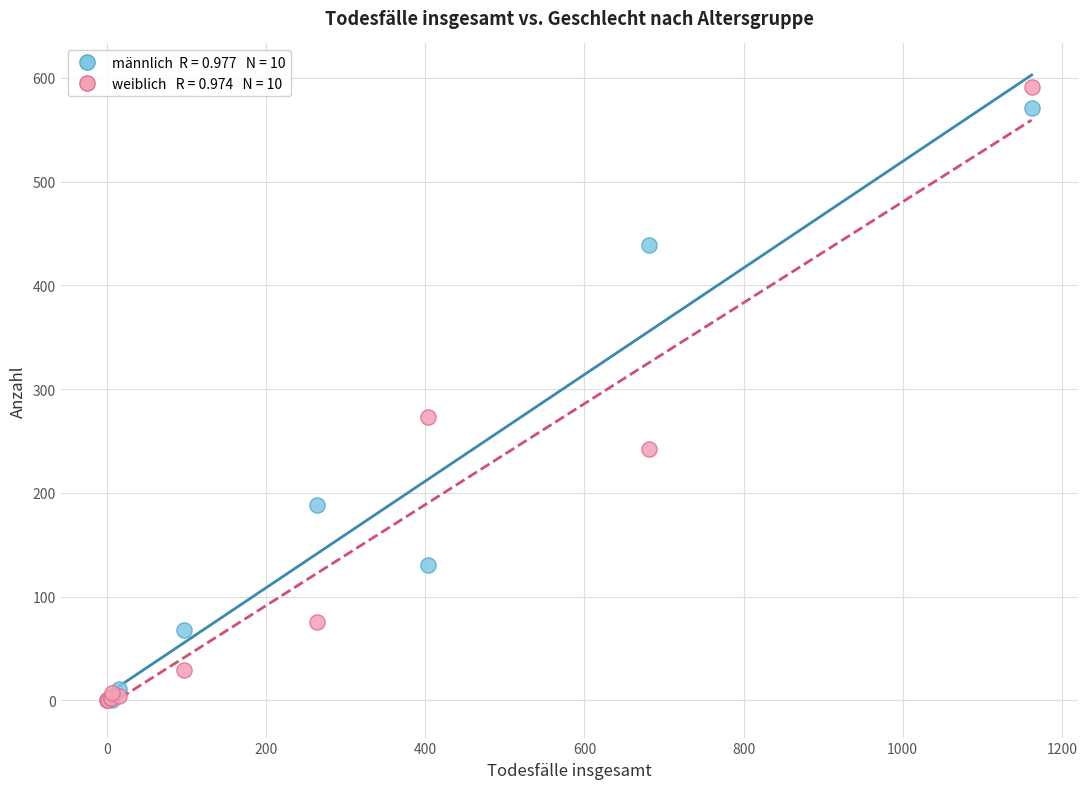

Across all series, what Y value is closest to 295?

273